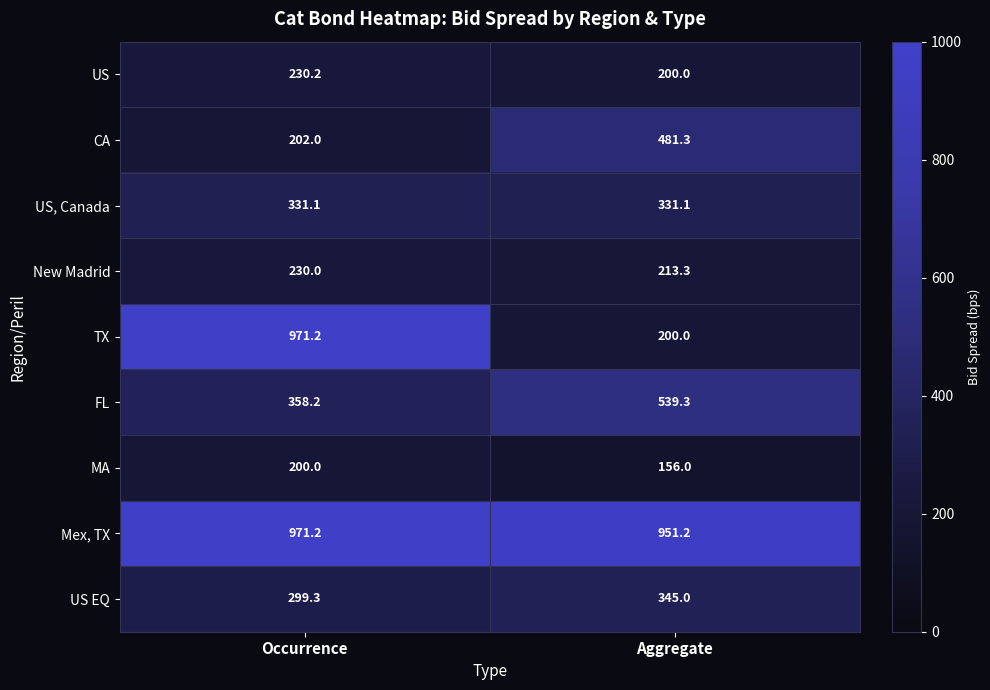

The value of US EQ at Aggregate is 188.1. True or false?

False